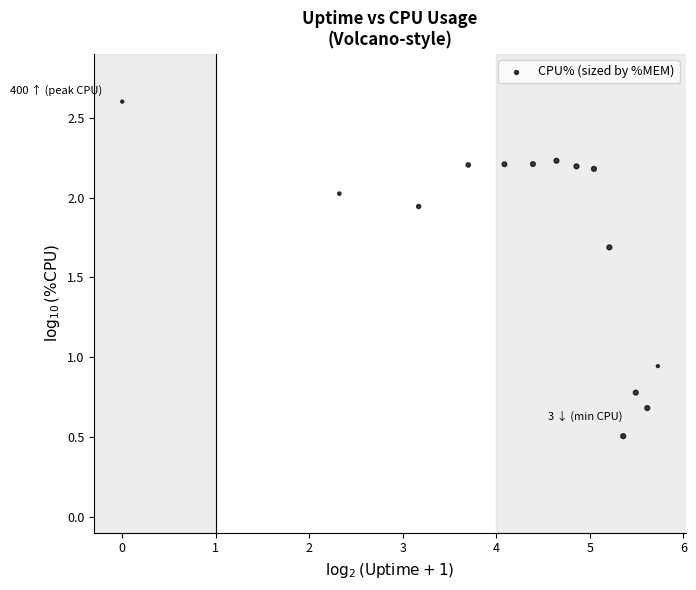

What is the range of X values (max minus min)?

5.7